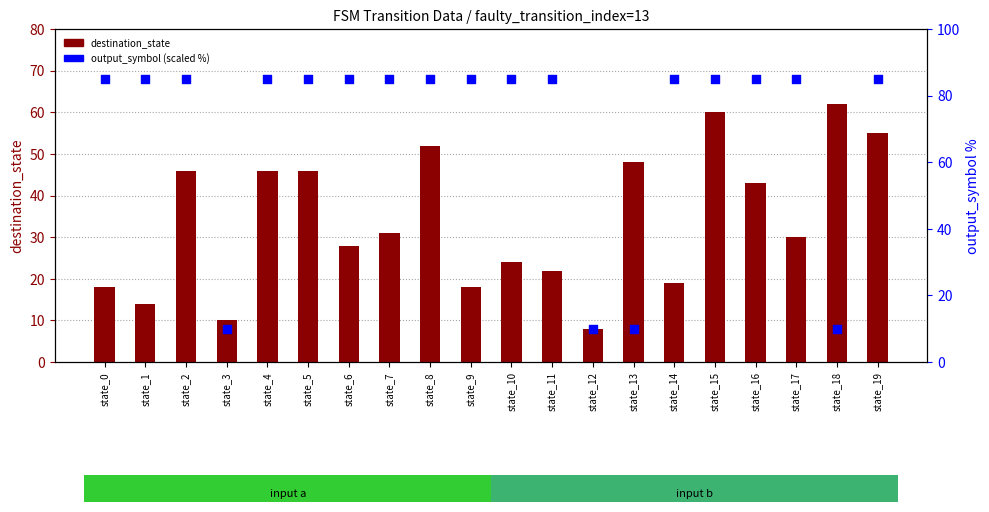

What is the total value across all series at state_4?

131